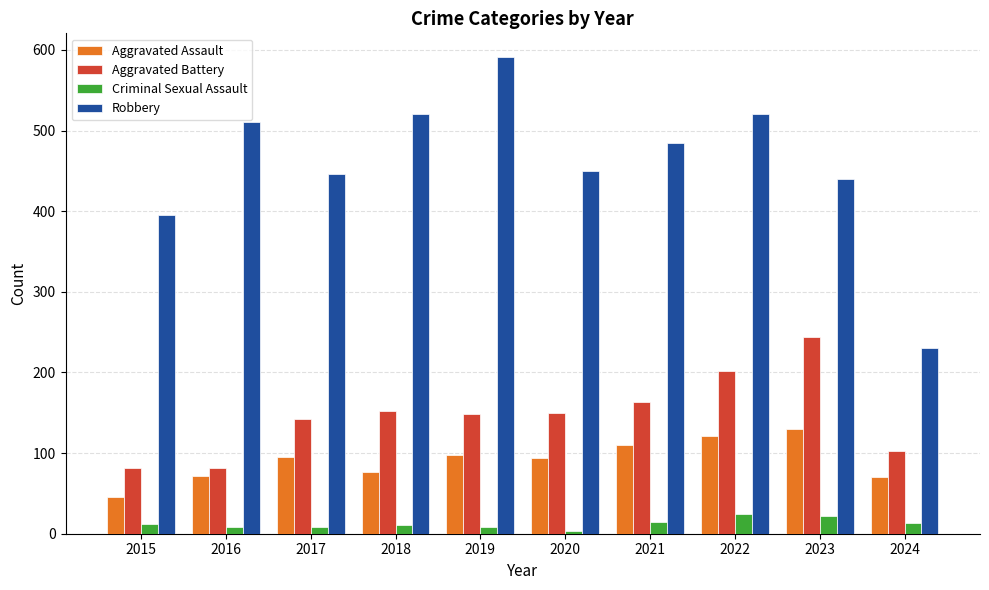

Does the chart contain any negative values?

No